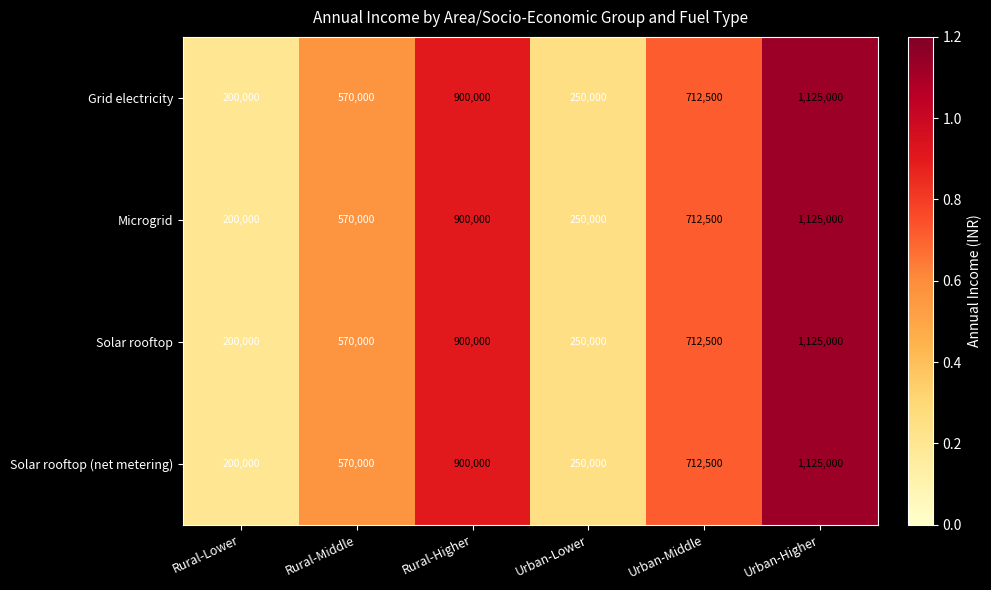

List the labels in order of Grid electricity value, smallest first.

Rural-Lower, Urban-Lower, Rural-Middle, Urban-Middle, Rural-Higher, Urban-Higher